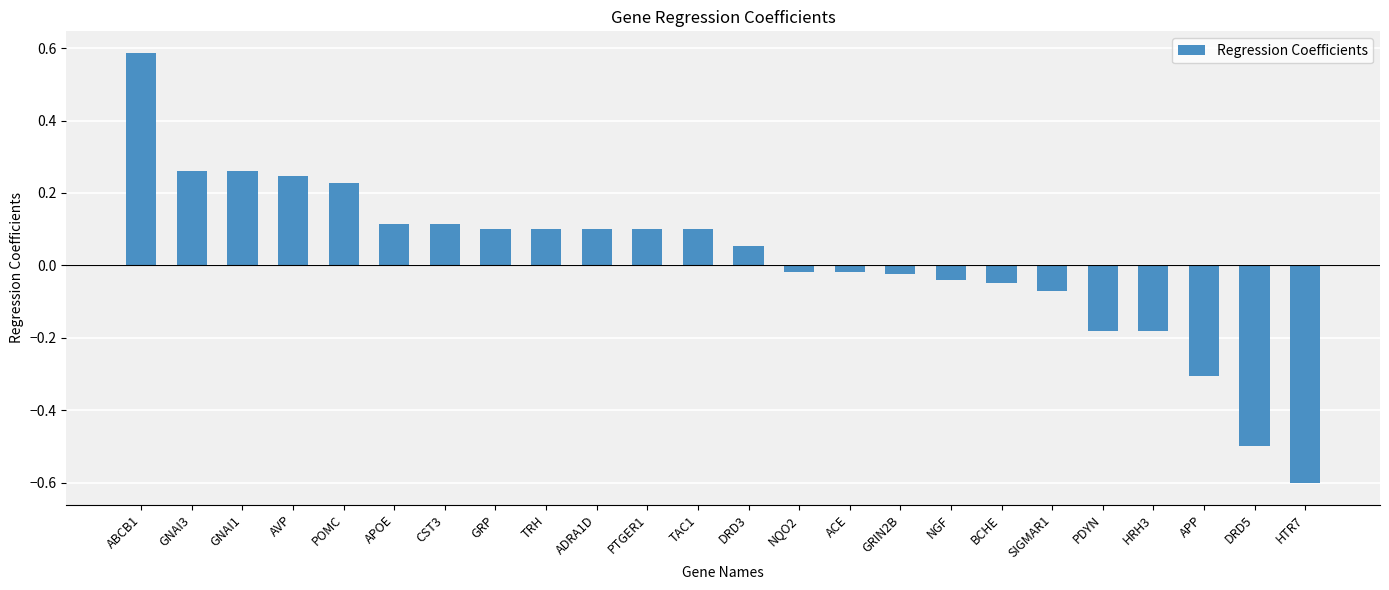

What is the difference between the maximum and minimum values?

1.2